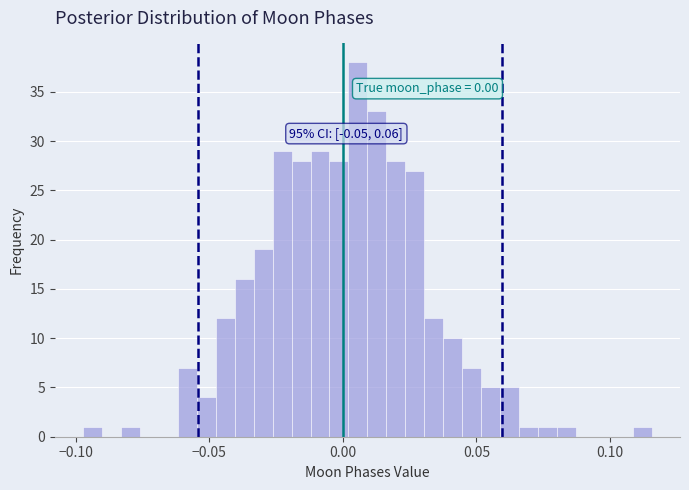

Read against the x-axis, roughly where is the centre of the tallest bar?

0.005